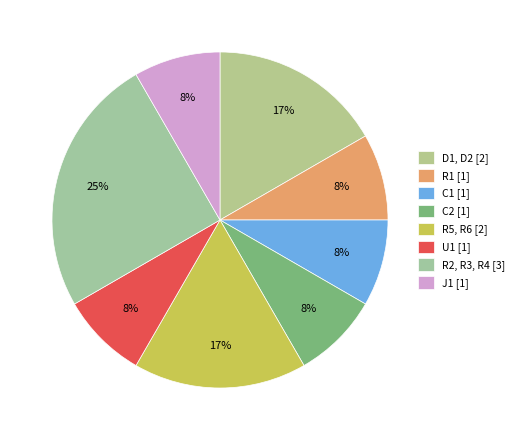

Does any single category account for the majority?

No